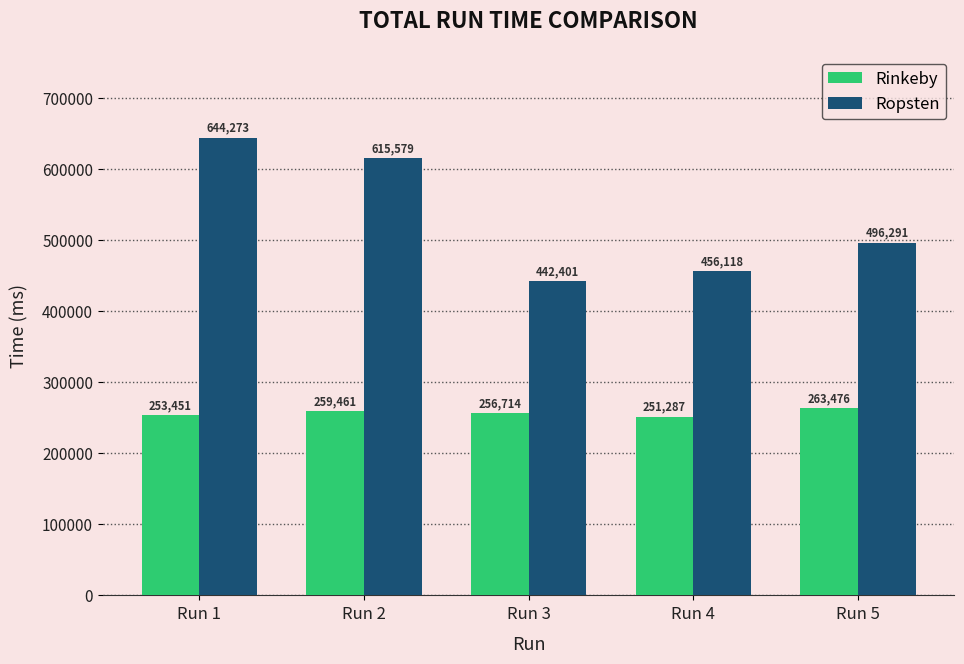

Reading left to right, list all the values displayed in this chart.

Rinkeby: 253451	259461	256714	251287	263476
Ropsten: 644273	615579	442401	456118	496291